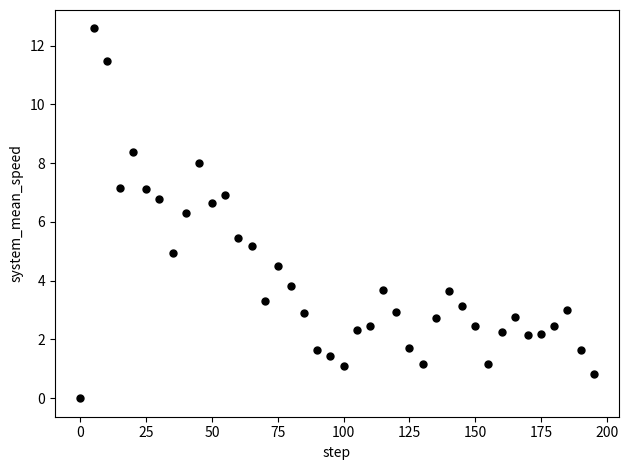

What is the range of X values (max minus min)?

195.0